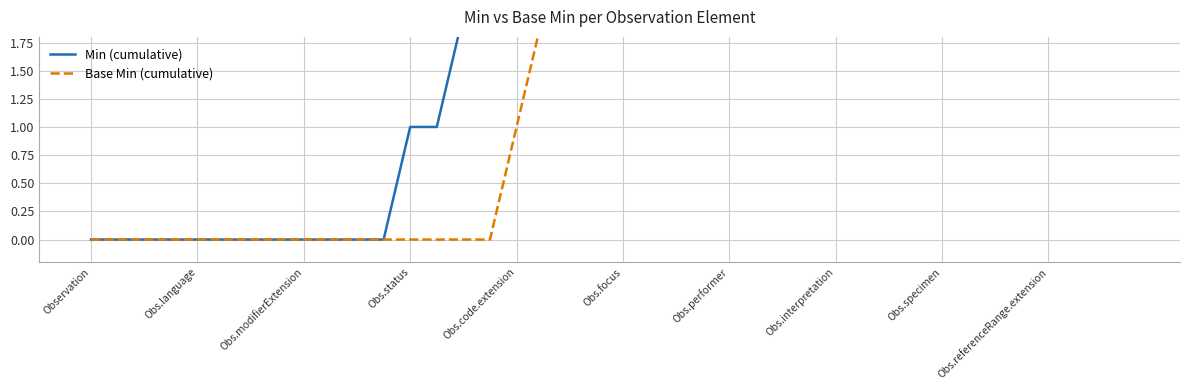

At Obs.modifierExtension, list the series in order from largest to smallest.

Min (cumulative), Base Min (cumulative)